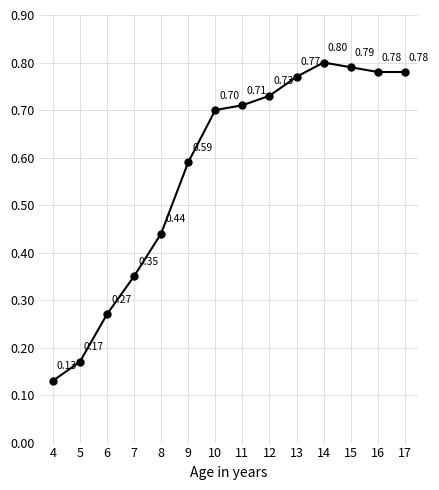

True or false: there are more than 2 points higher than both neighbors.

False